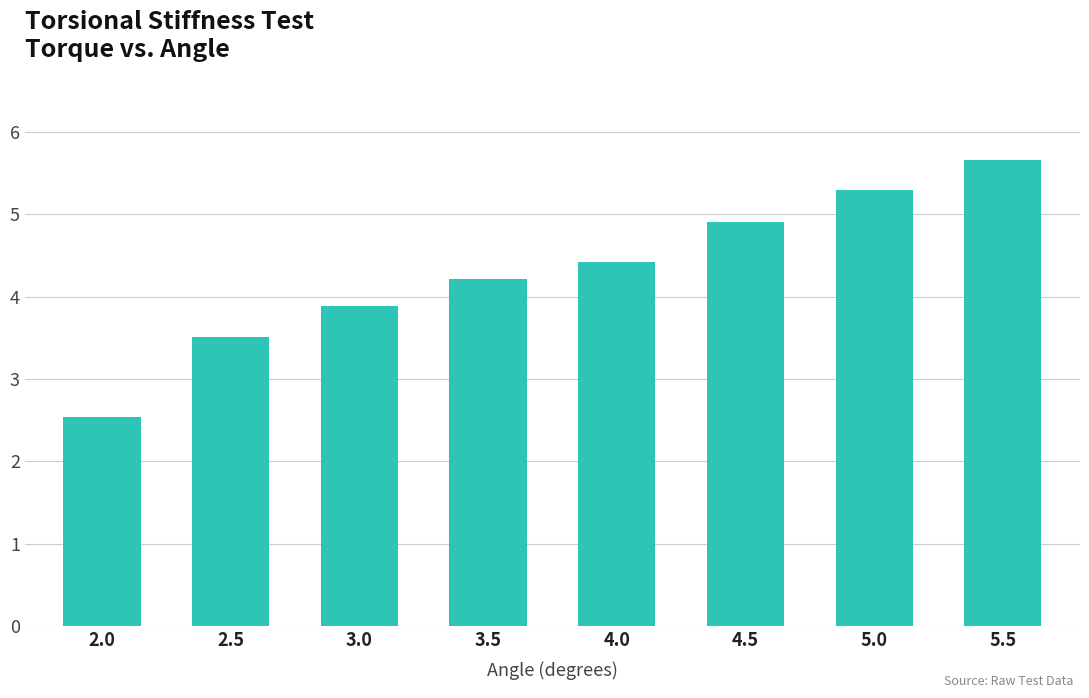

What is the sum of the values at 4.0 and 3.5?

8.6